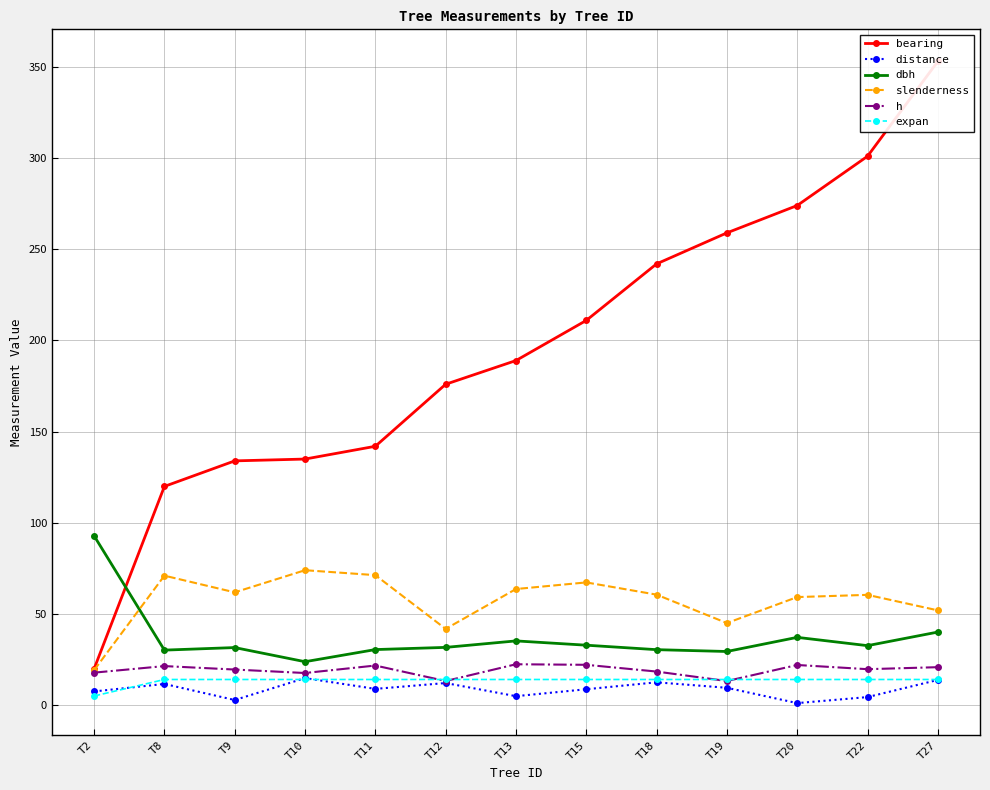

Which series ends up on top after the final intersection of bearing and dbh?

bearing